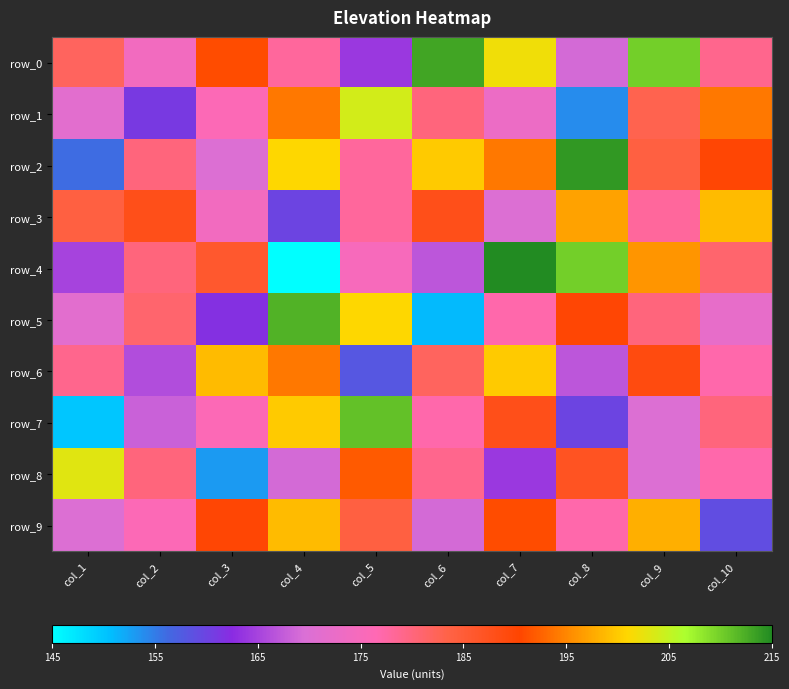

Count the number of categories in the chart.

10